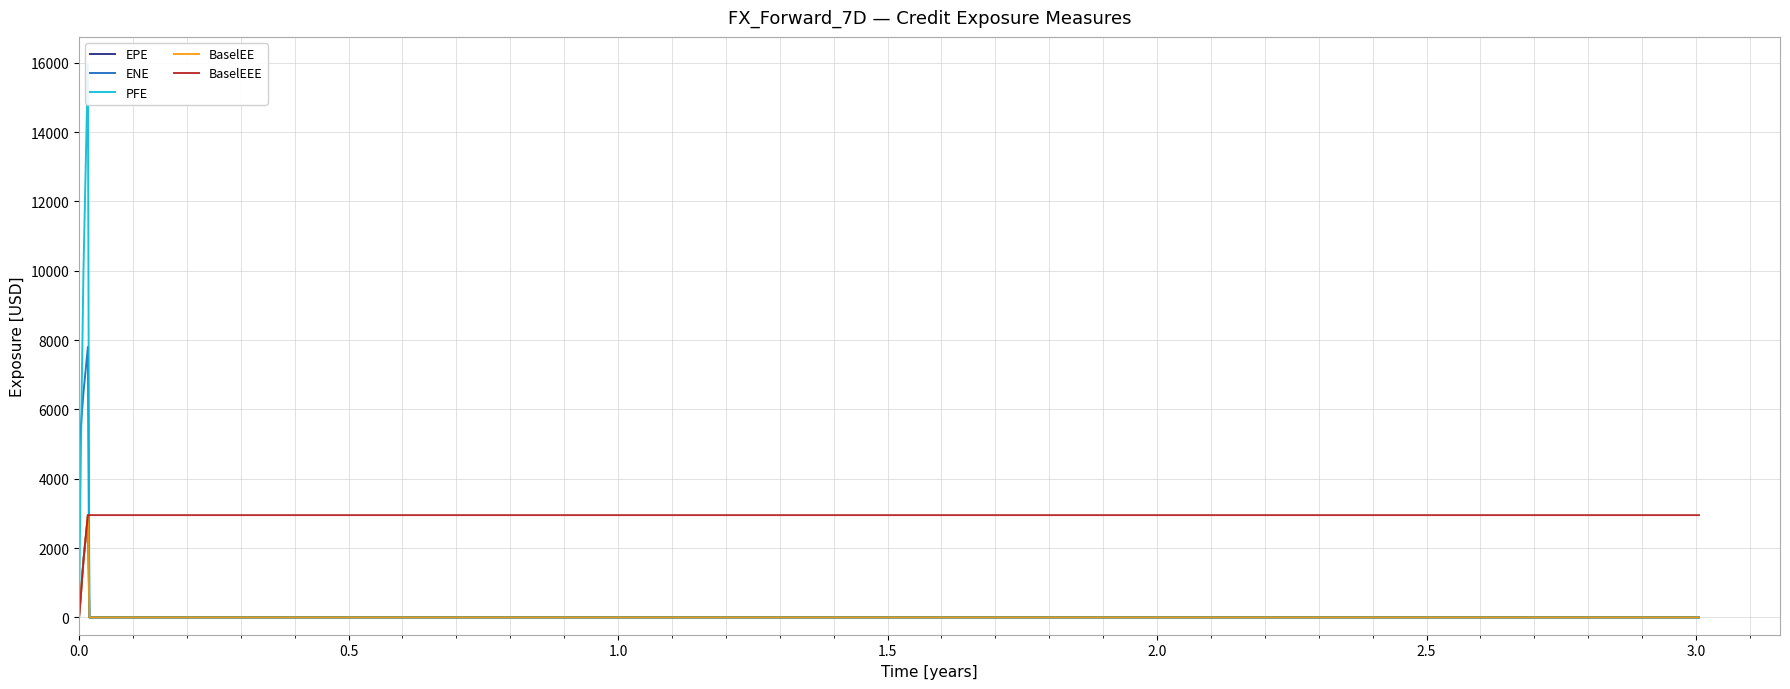

What is the highest value of the ENE series?

7799